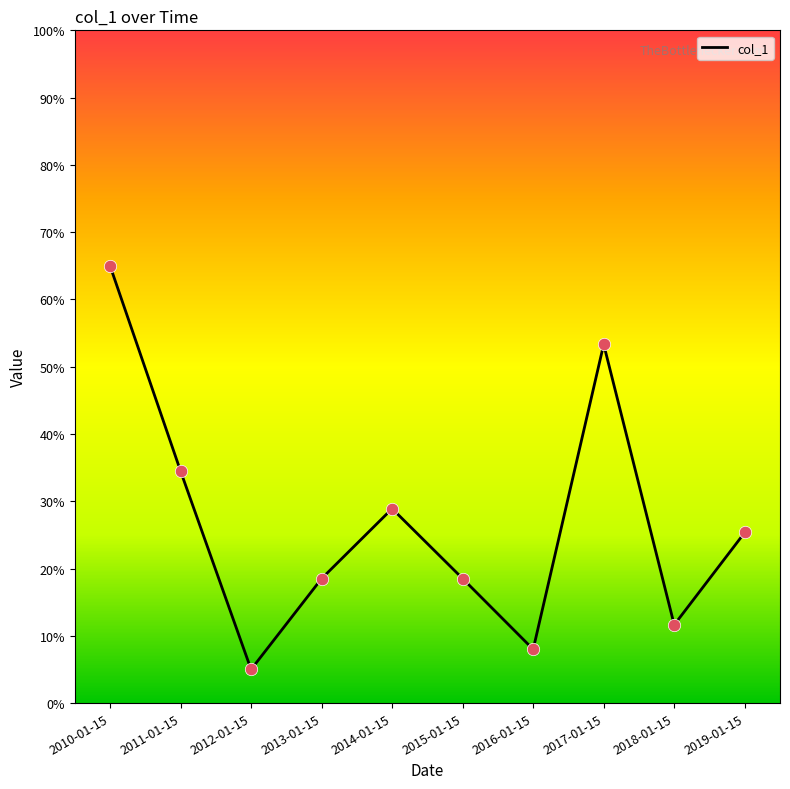

Which has a higher value, 2016-01-15 or 2017-01-15?

2017-01-15